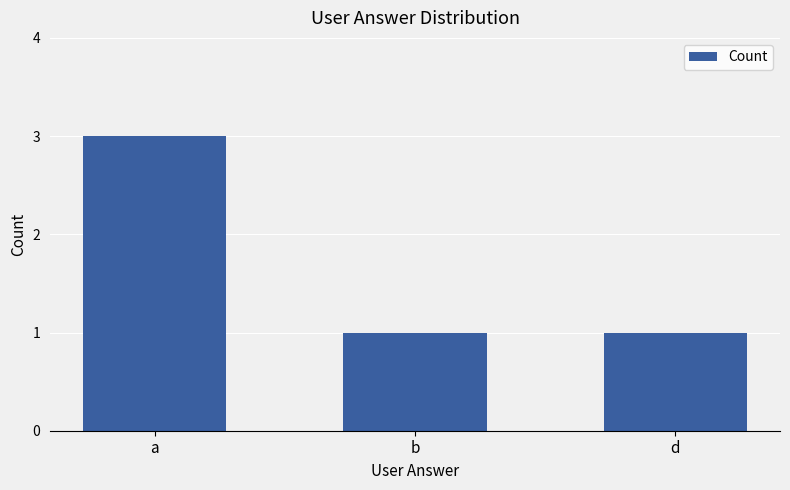

Reading right to left, what are all the values shown in this chart?

d=1	b=1	a=3